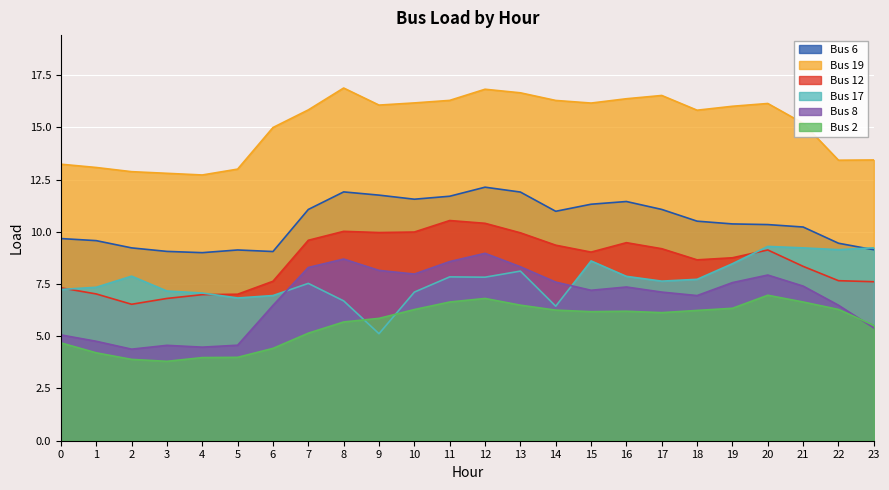

Between 5 and 10, which is larger?

10